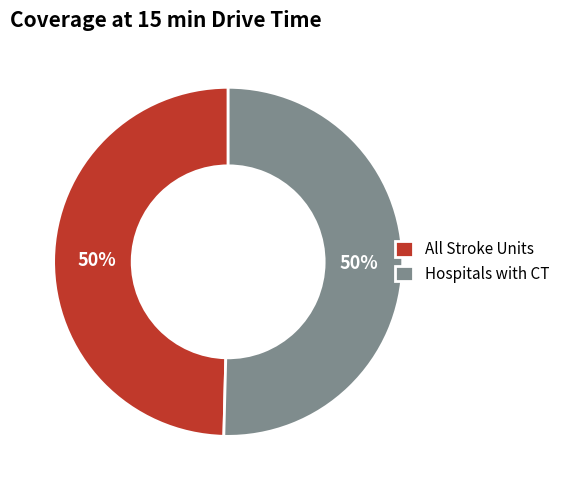

Approximately how many times larger is the value at Hospitals with CT compared to All Stroke Units?

1.0